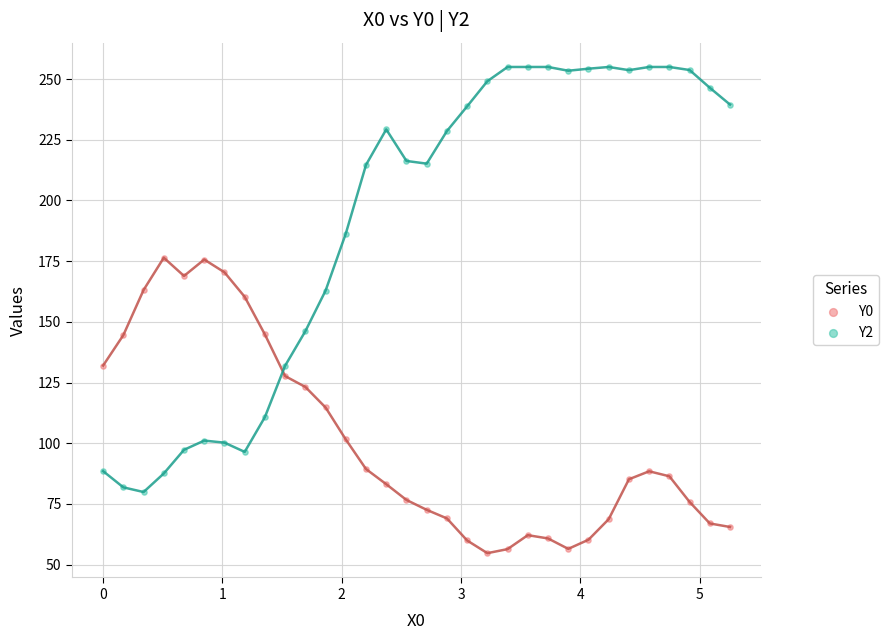

Which series has the widest spread of Y values?

Y2